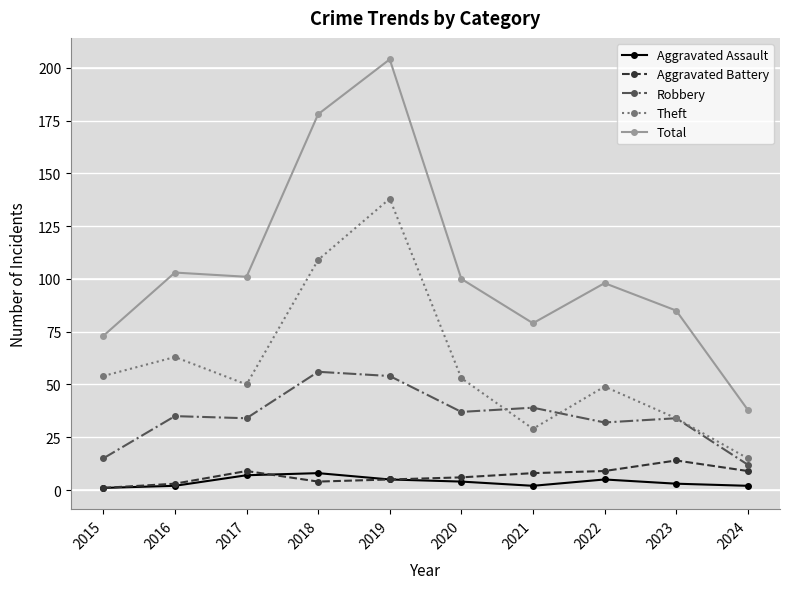

Reading left to right, transcribe all the data shown in this chart.

Aggravated Assault: 2015=1	2016=2	2017=7	2018=8	2019=5	2020=4	2021=2	2022=5	2023=3	2024=2
Aggravated Battery: 2015=1	2016=3	2017=9	2018=4	2019=5	2020=6	2021=8	2022=9	2023=14	2024=9
Robbery: 2015=15	2016=35	2017=34	2018=56	2019=54	2020=37	2021=39	2022=32	2023=34	2024=12
Theft: 2015=54	2016=63	2017=50	2018=109	2019=138	2020=53	2021=29	2022=49	2023=34	2024=15
Total: 2015=73	2016=103	2017=101	2018=178	2019=204	2020=100	2021=79	2022=98	2023=85	2024=38